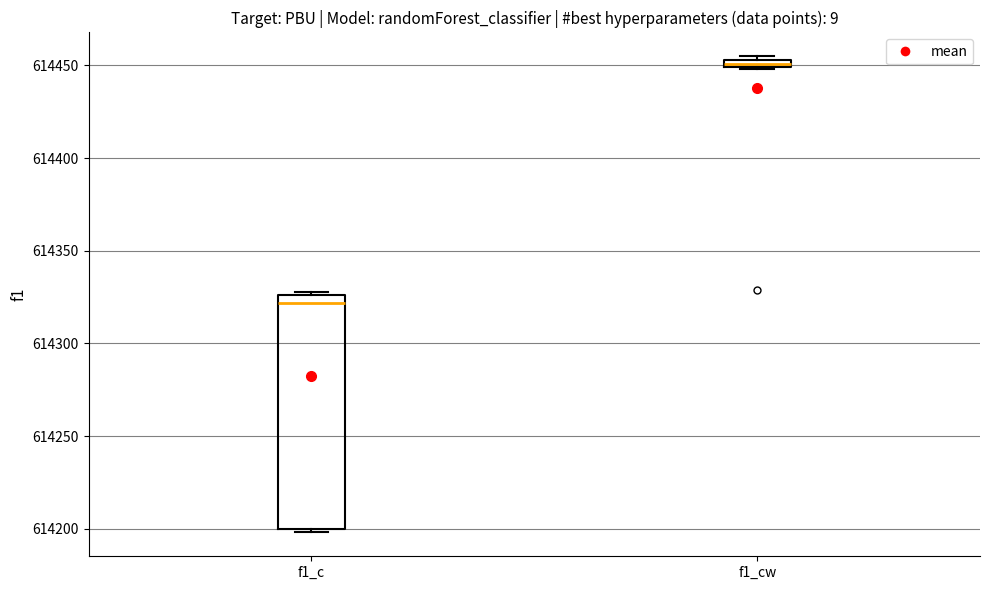

Comparing the boxes themselves (not the whiskers), which one is the tallest?

f1_c